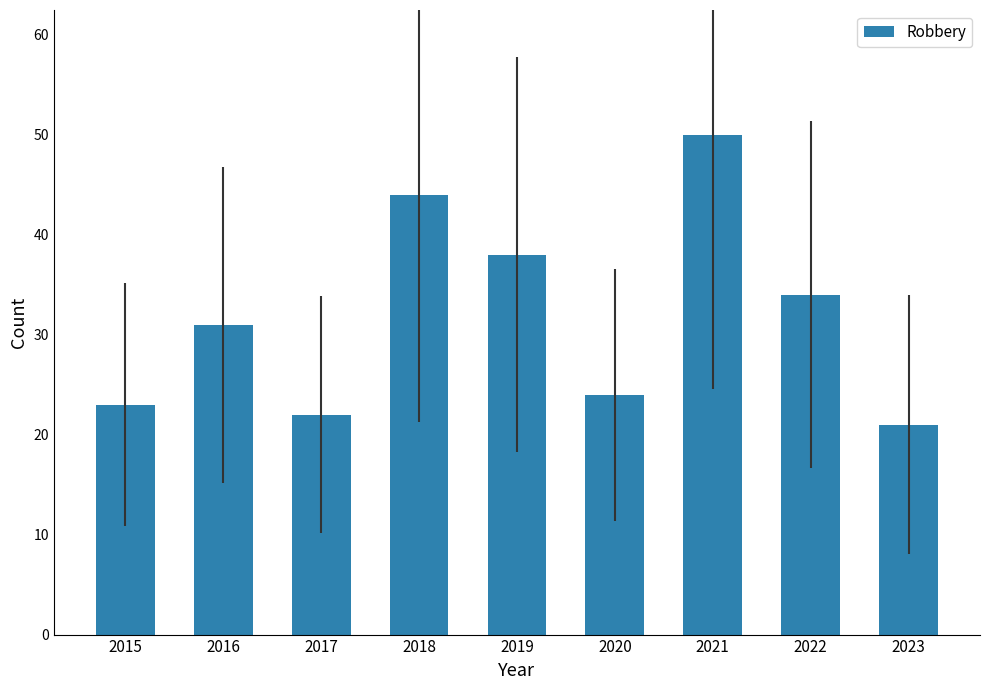

What is the value of the 5th bar from the left?

38